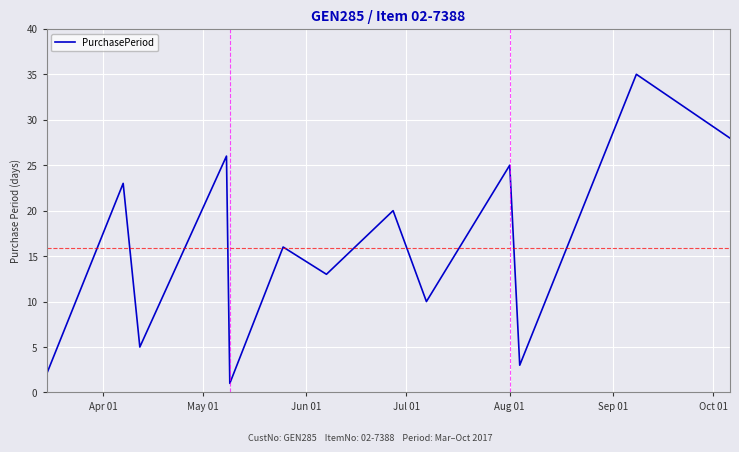

How many lines are shown in the chart?

1